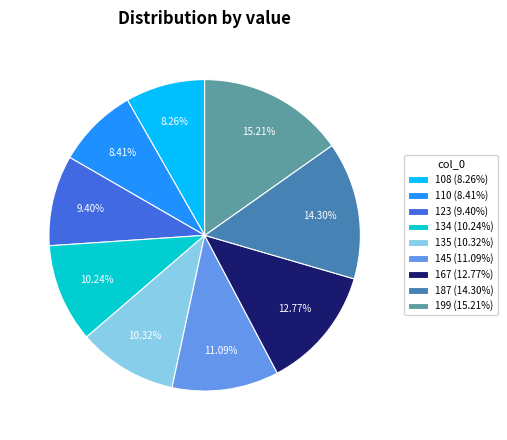

Is there any slice that represents more than half of the pie?

No